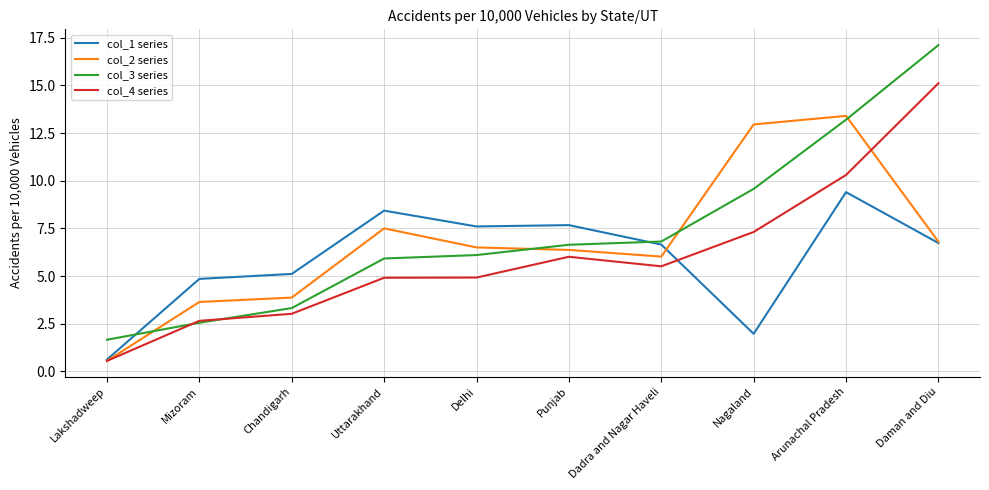

True or false: col_2 series and col_3 series intersect in this chart.

True